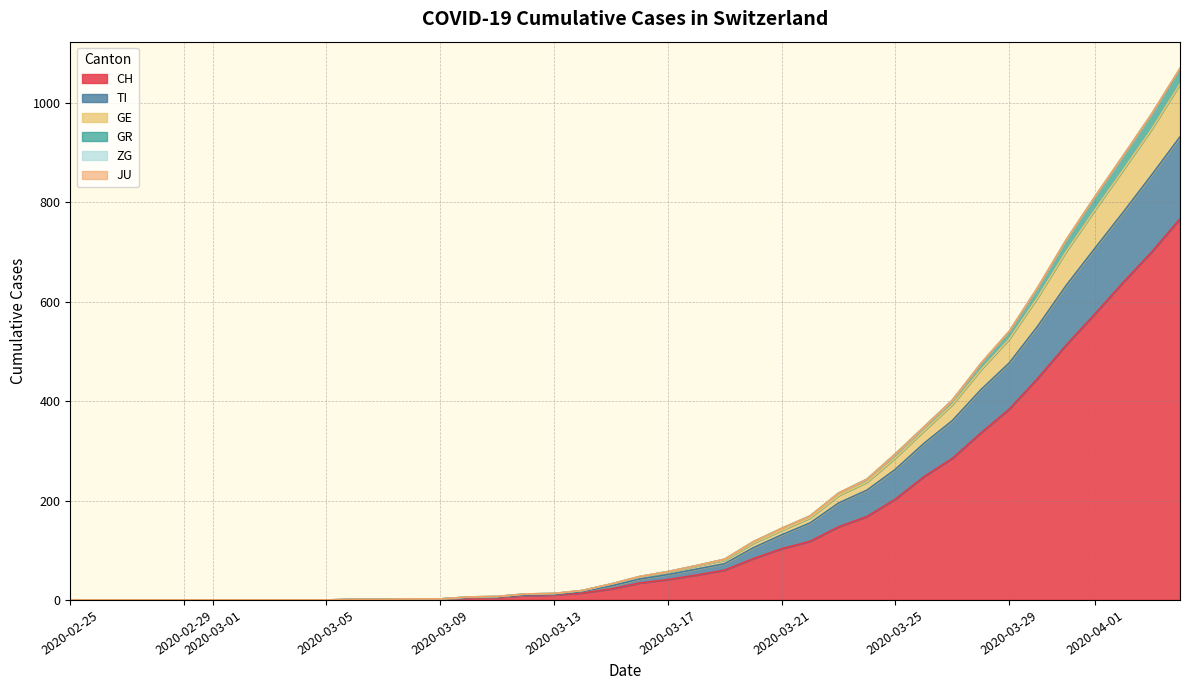

What is the highest value of the CH series?

767